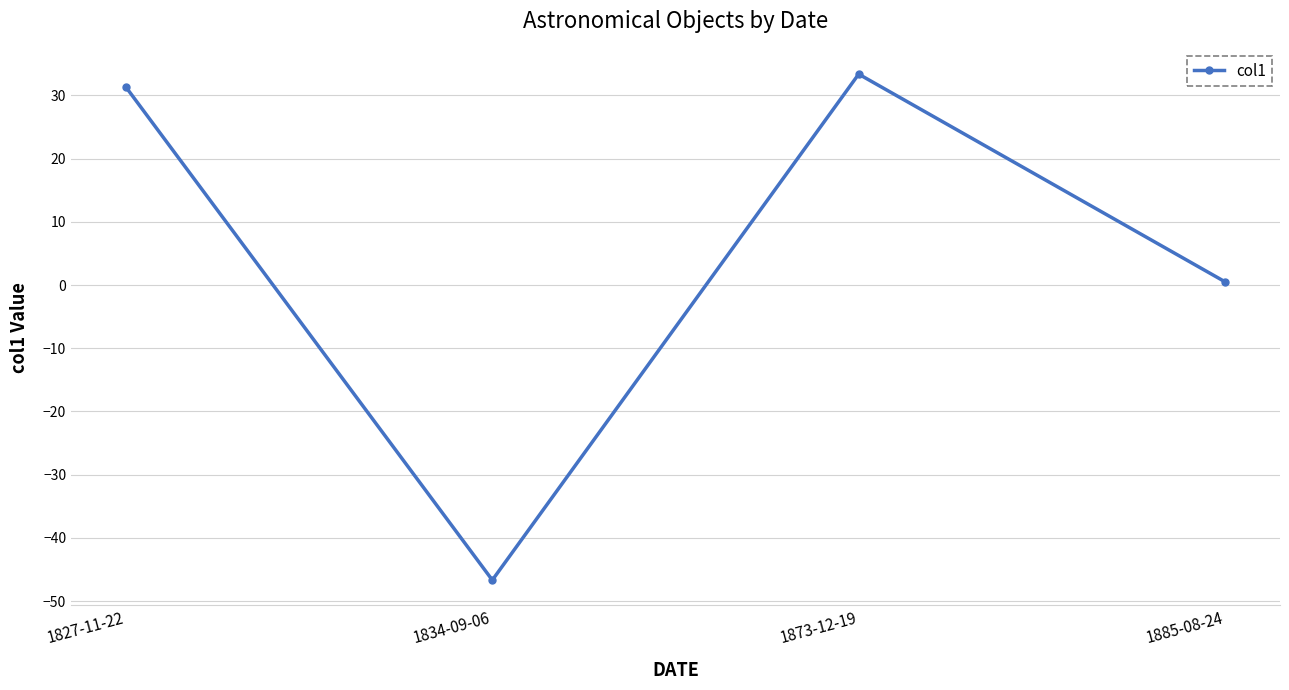

Reading left to right, transcribe all the data shown in this chart.

1827-11-22=31.3	1834-09-06=-46.7	1873-12-19=33.4	1885-08-24=0.5